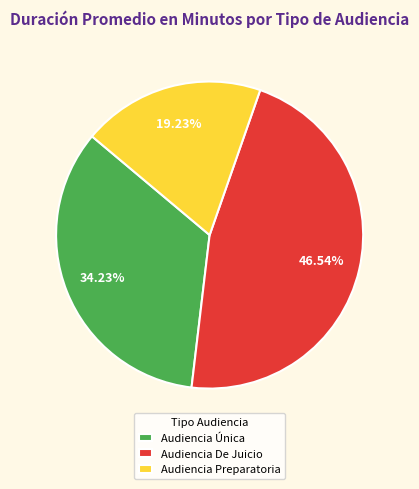

To the nearest percent, what portion does Audiencia Preparatoria represent?

19%